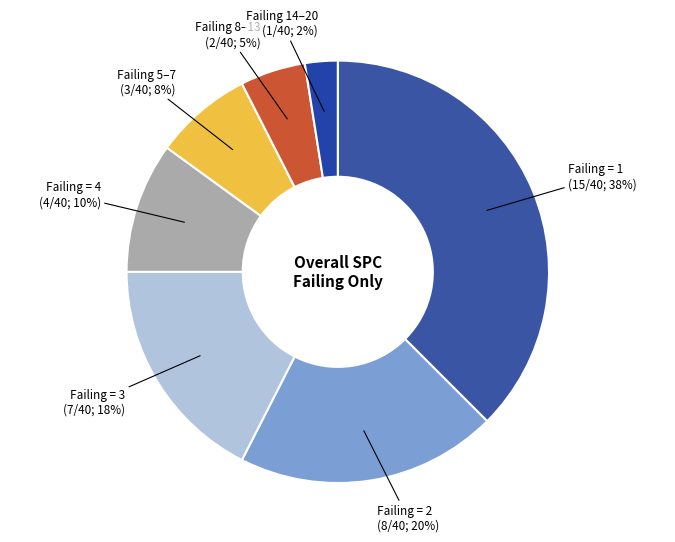

How many slices are in this pie chart?

7